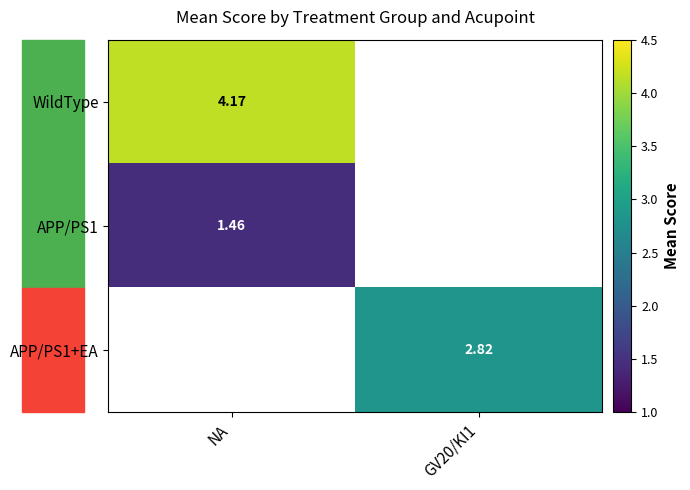

Between NA and GV20/KI1, which is larger?

GV20/KI1